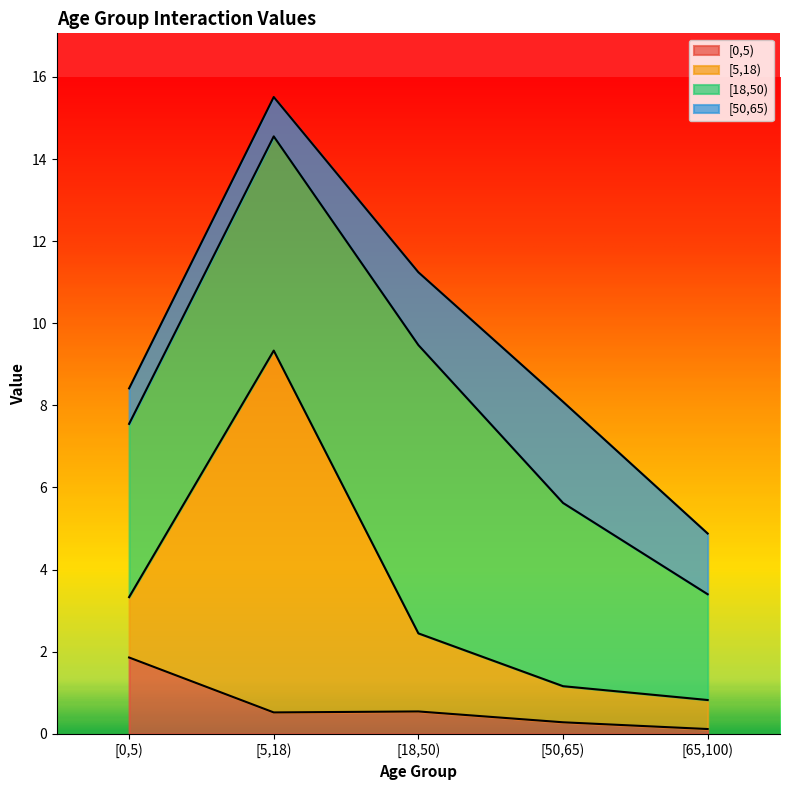

What is the minimum value shown in the chart?

0.1